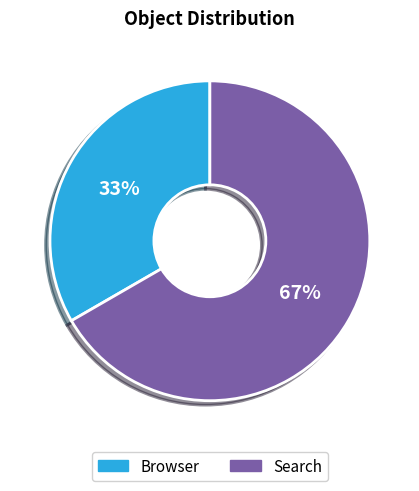

To the nearest percent, what is the average slice percentage?

50%